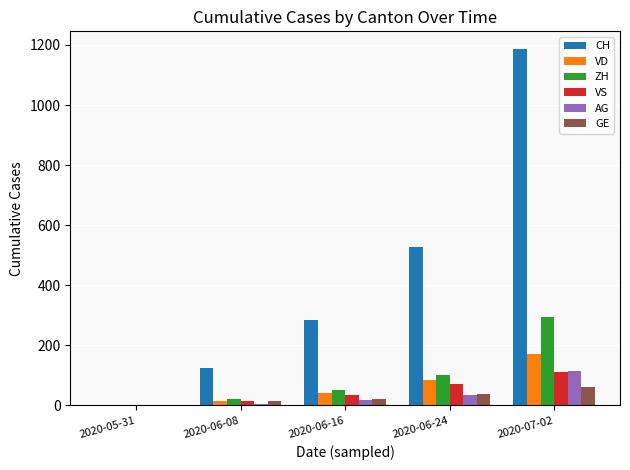

At which category is the sum across all series the highest?

2020-07-02